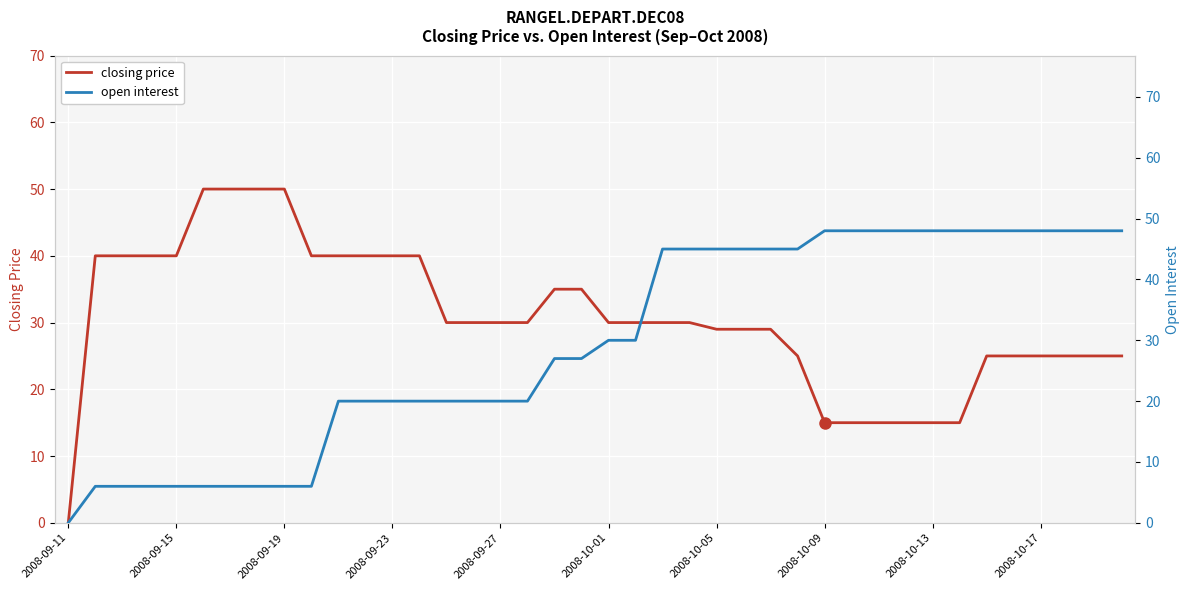

How many data points in closing price are less than 30?

17